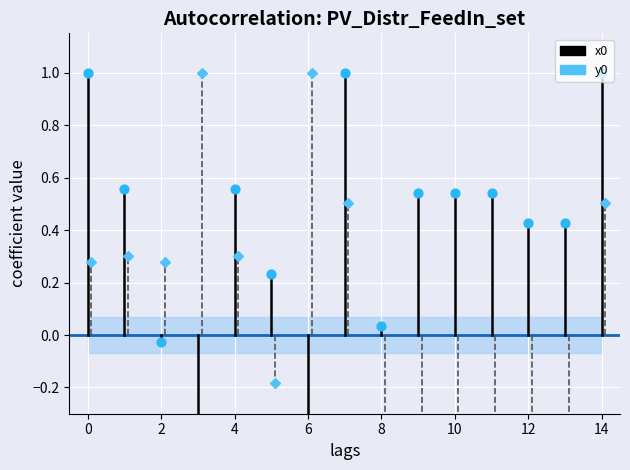

Is the value of y0 at 0 greater than the value of x0 at −2?

Yes